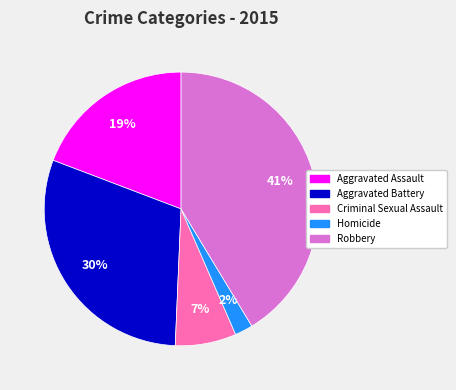

Does any single category account for the majority?

No